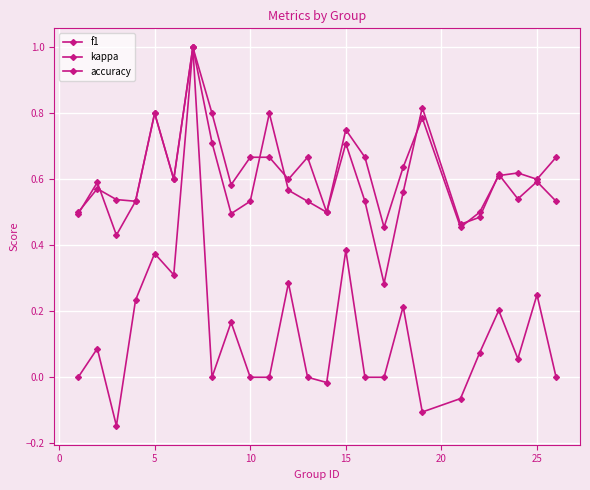

In f1, how many points are lower than both neighbors (excluding endpoints)?

7